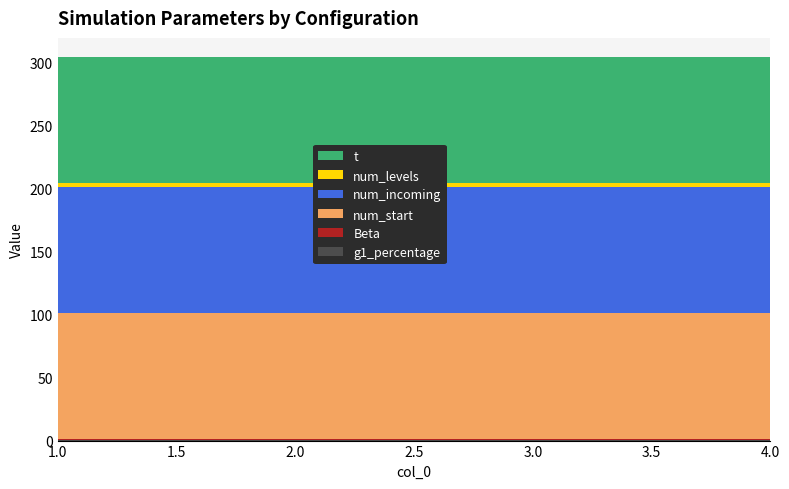

Reading left to right, transcribe all the data shown in this chart.

g1_percentage: 0.5	0.5	0.5	0.5
Beta: 1.0	1.0	1.0	1.0
num_start: 100.0	100.0	100.0	100.0
num_incoming: 100.0	100.0	100.0	100.0
num_levels: 3.0	3.0	3.0	3.0
t: 100.0	100.0	100.0	100.0